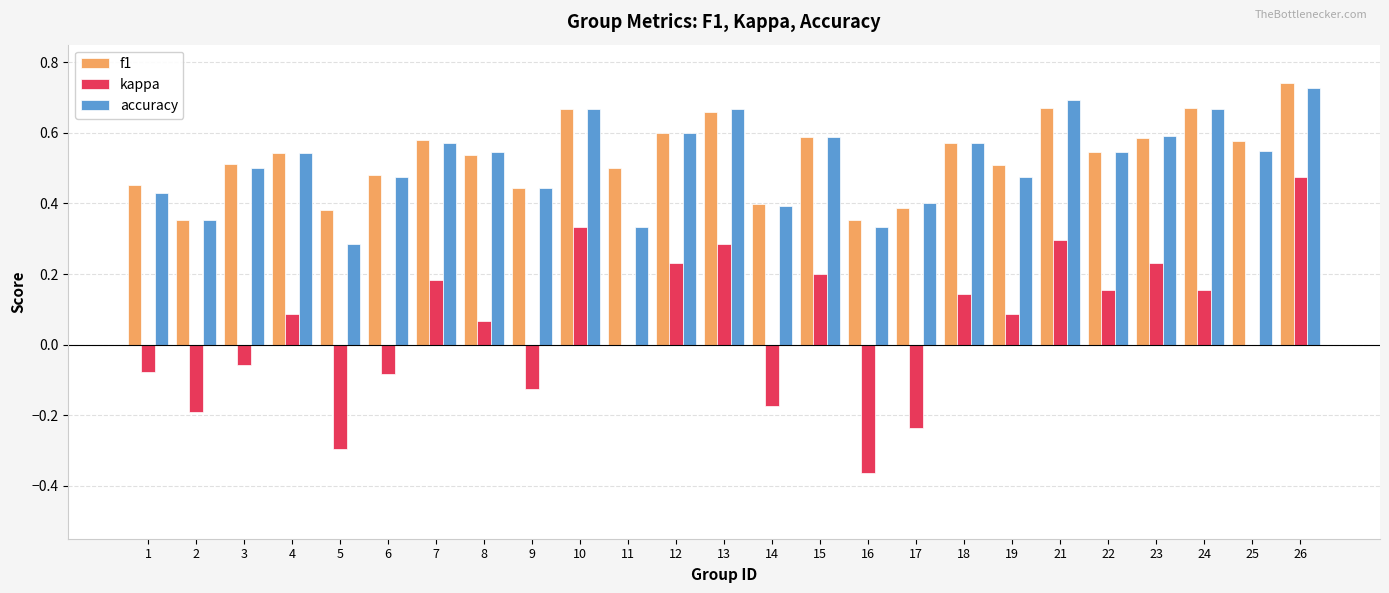

At which category is the sum across all series the highest?

26